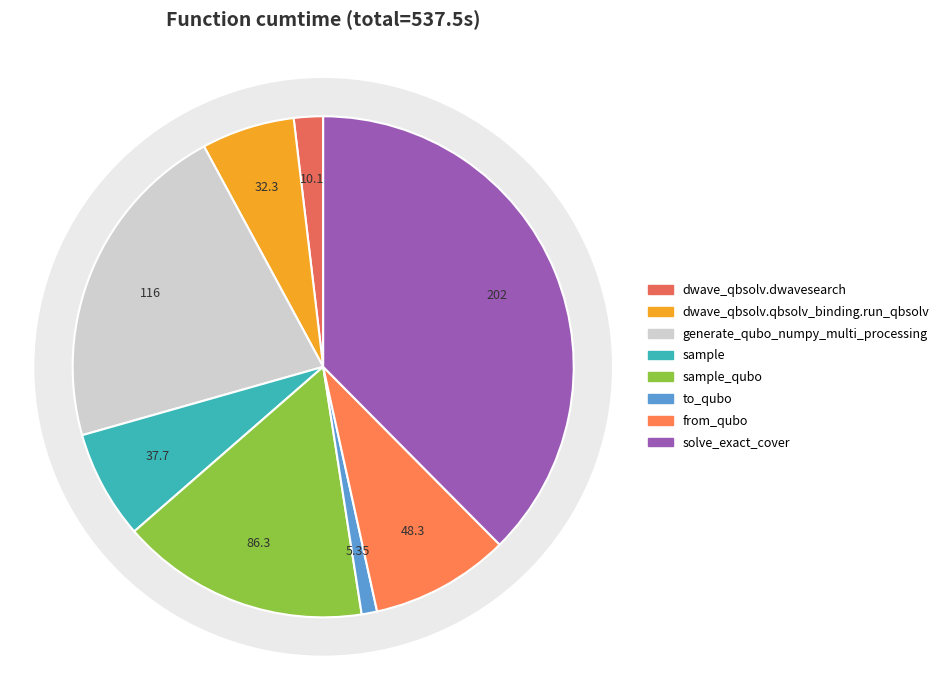

What is the smallest slice in the pie chart?

to_qubo